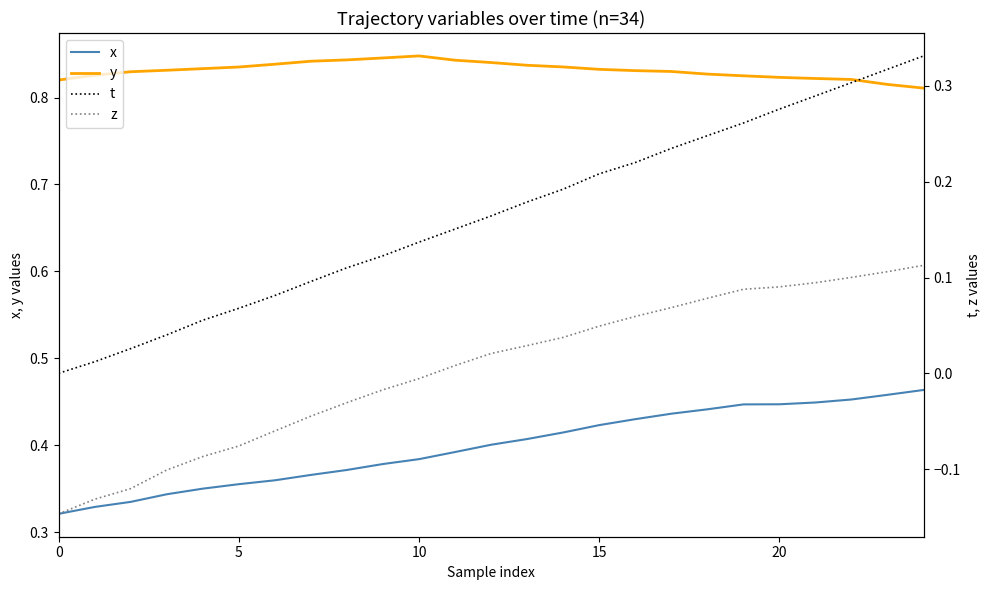

How many data points in z are above 0?

14